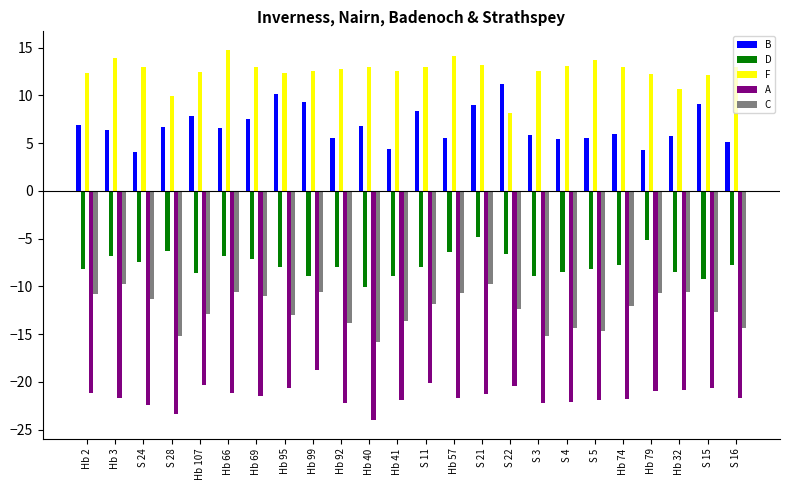

The value of B at Hb 40 is 6.8. True or false?

True